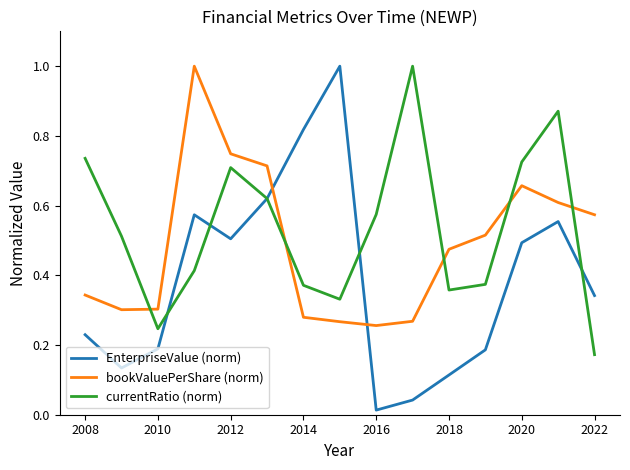

Rank the series by their average value, from highest to lowest.

currentRatio (norm), bookValuePerShare (norm), EnterpriseValue (norm)